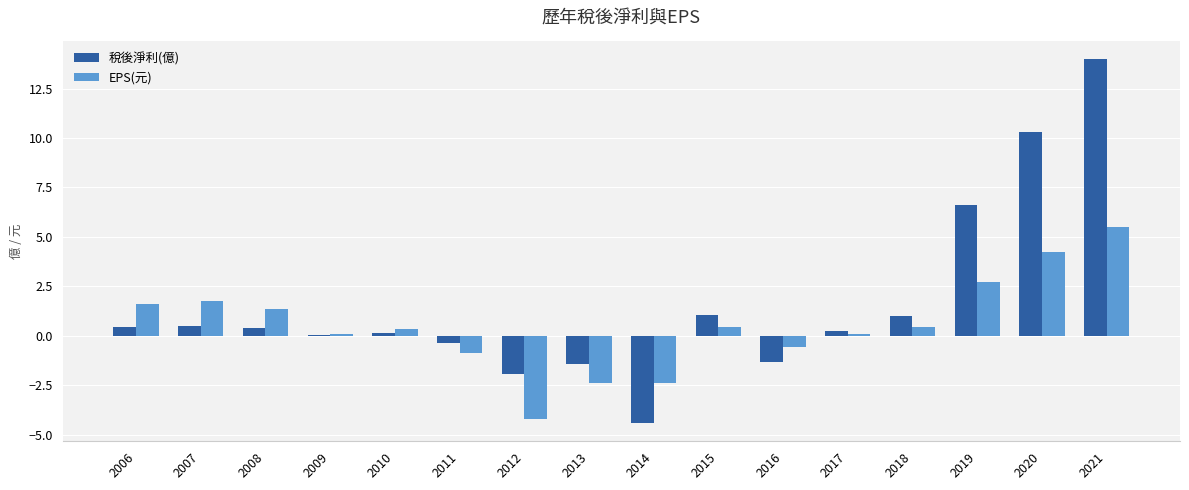

How many groups of bars are there?

16